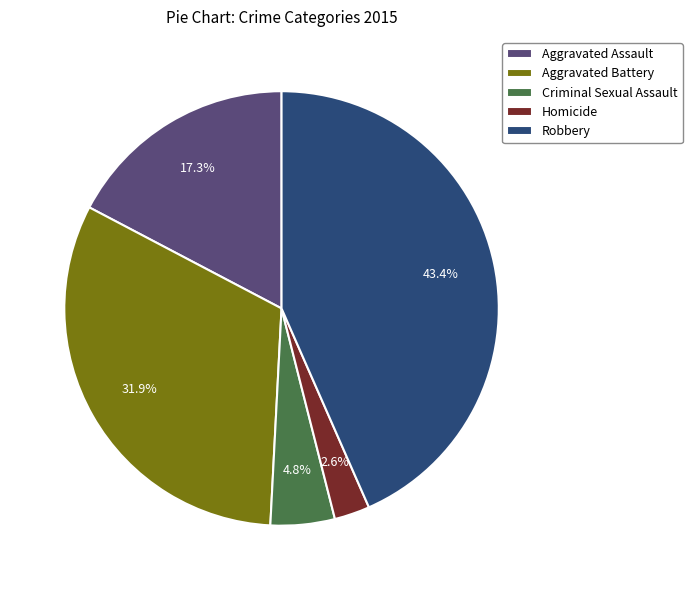

How many slices are in this pie chart?

5